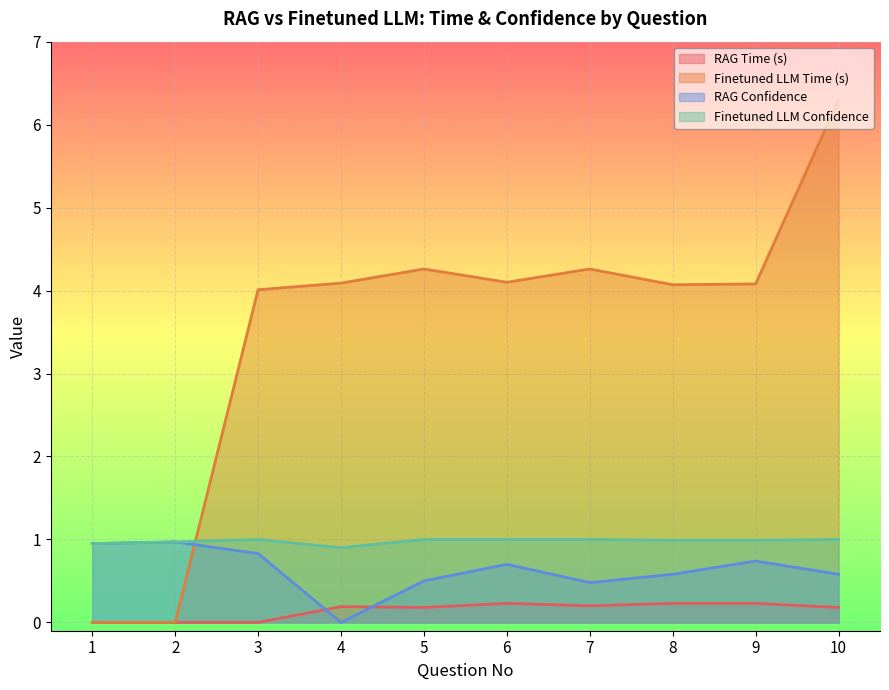

How many interior local peaks does the Finetuned LLM Confidence series have?

1